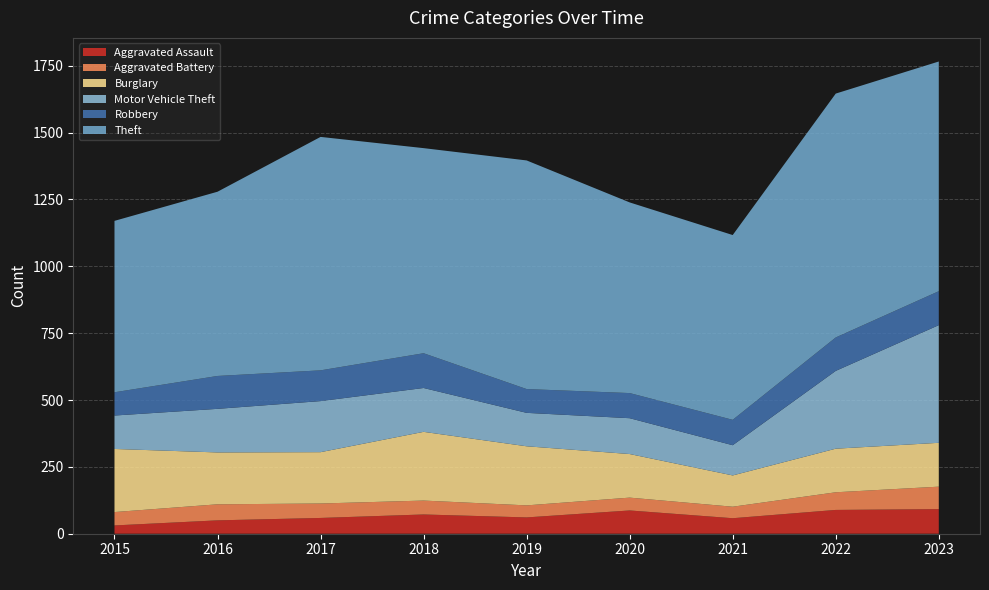

Reading left to right, transcribe all the data shown in this chart.

Aggravated Assault: 31	50	59	72	61	87	58	89	92
Aggravated Battery: 50	60	54	52	45	48	43	66	84
Burglary: 236	194	192	257	221	163	117	163	164
Motor Vehicle Theft: 125	163	191	164	125	134	113	291	440
Robbery: 87	123	115	130	89	94	95	125	127
Theft: 641	689	873	767	855	713	691	912	859